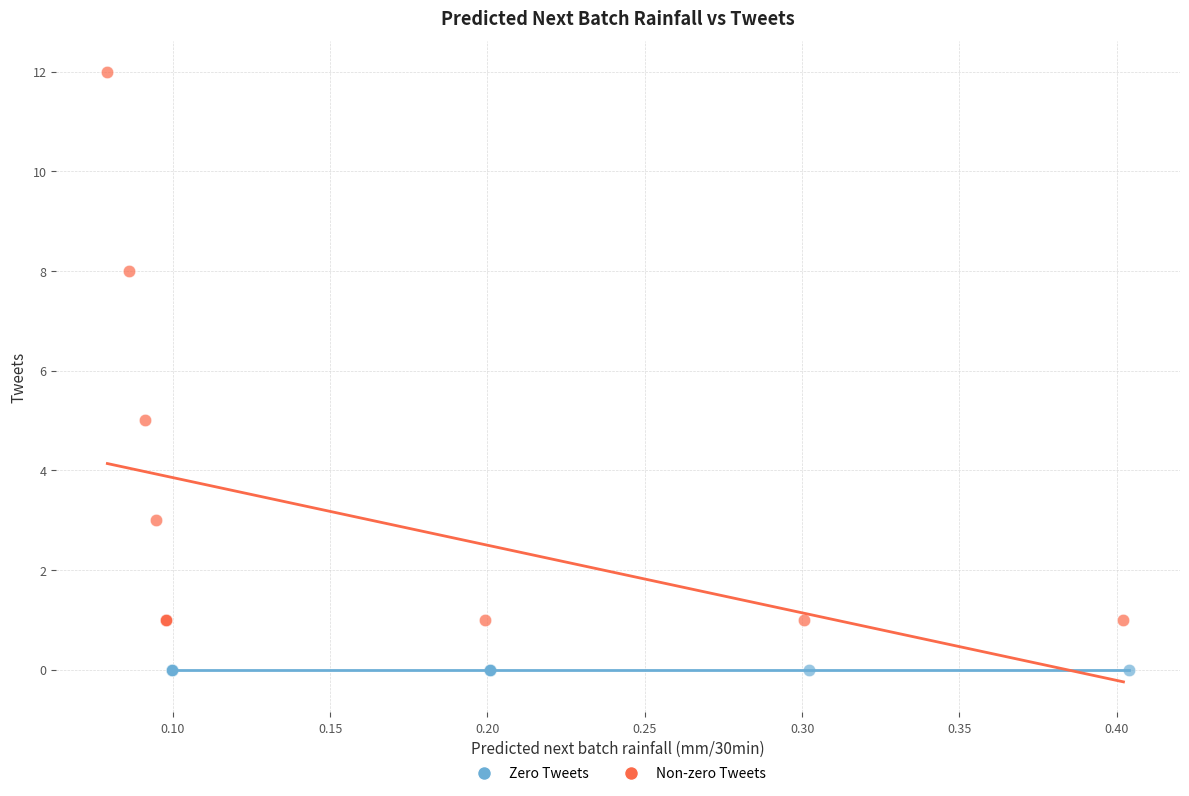

Which series contains the lowest Y value?

Zero Tweets